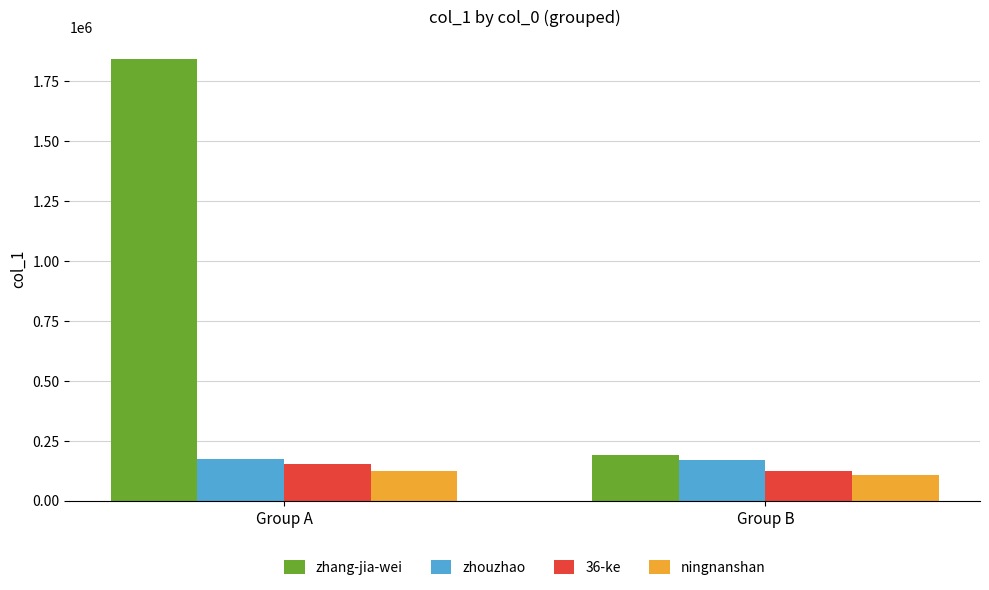

At Group A, list the series in order from largest to smallest.

zhang-jia-wei, zhouzhao, 36-ke, ningnanshan